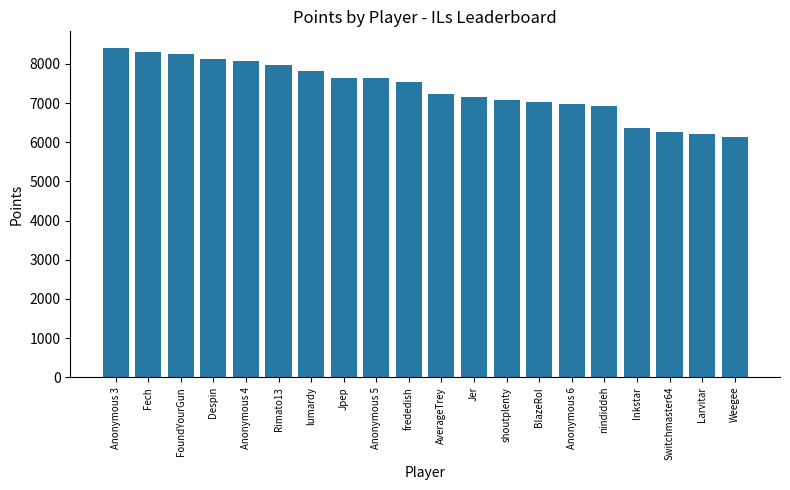

Does the chart contain any negative values?

No